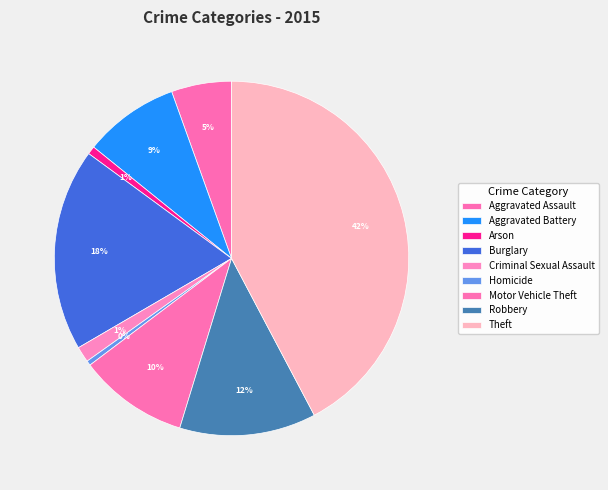

Count the number of slices in the pie.

9